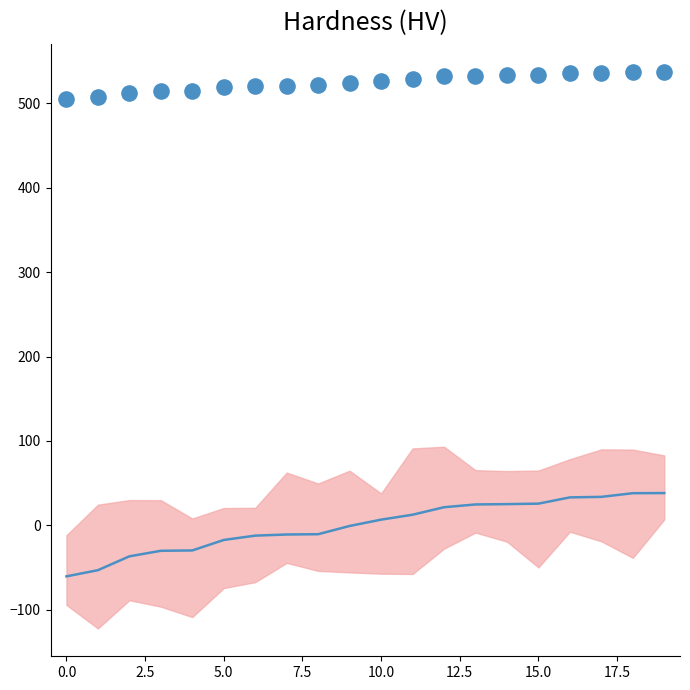

What is the range of Y values (max minus min)?

32.9